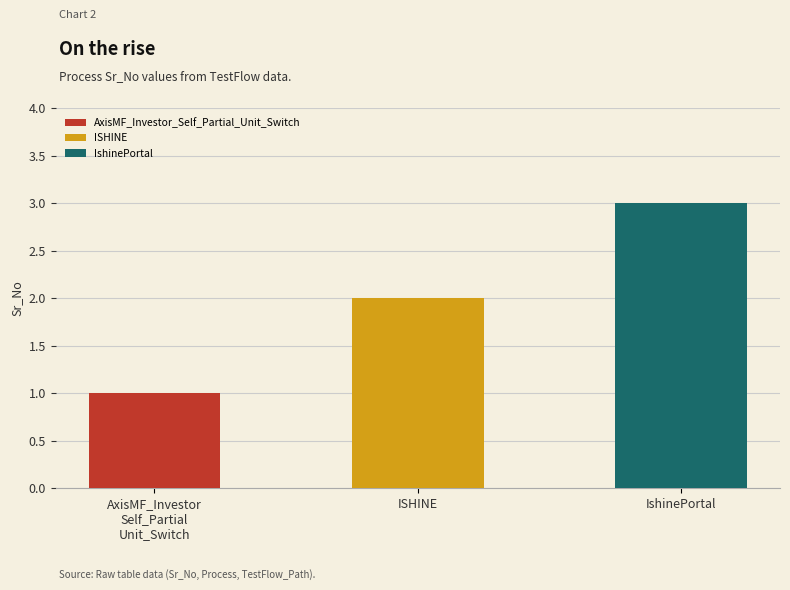

What is the value of the 2nd bar from the left?

2